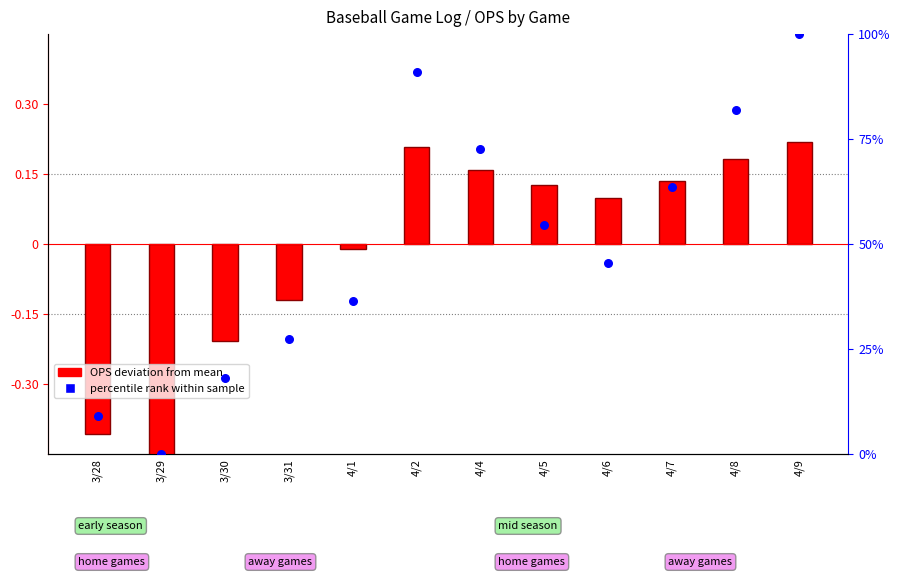

Which series reaches the maximum Y coordinate?

percentile rank within sample